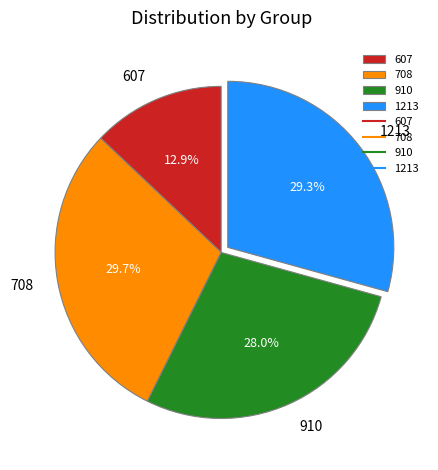

Is 708 the majority of the pie?

No